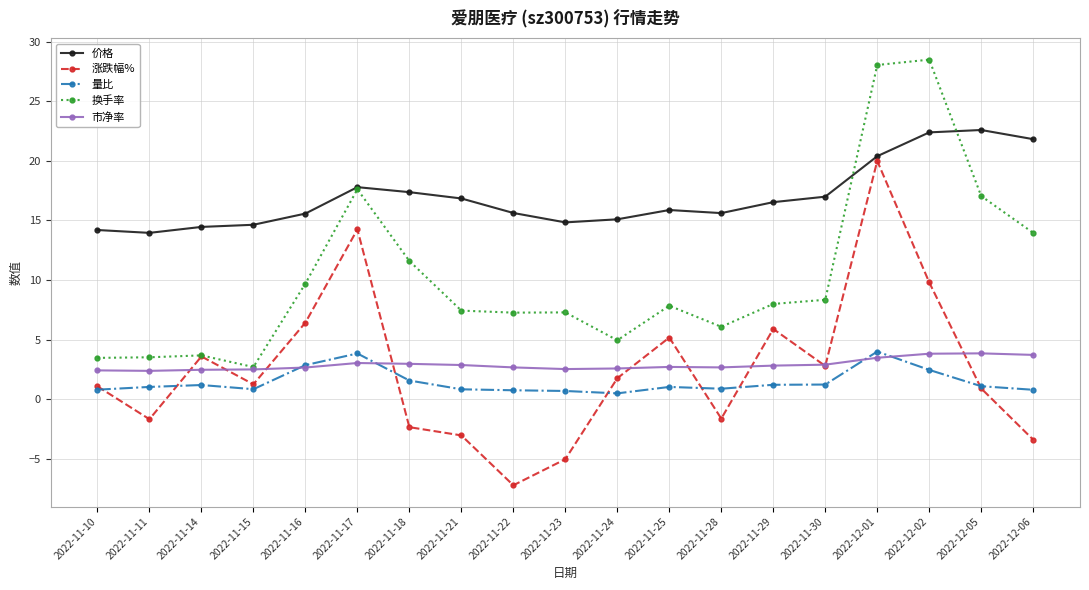

What is the value of the 涨跌幅% point at the 15th from the left?

2.8